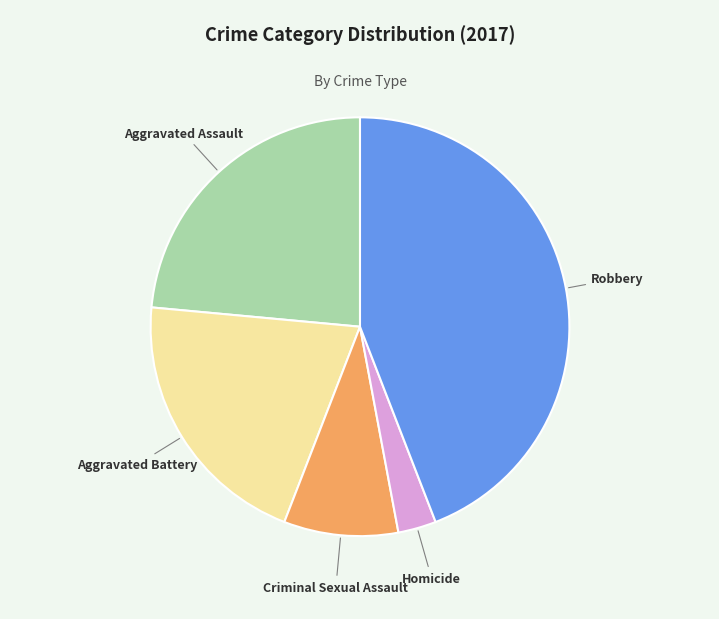

Which has a higher value, Criminal Sexual Assault or Robbery?

Robbery